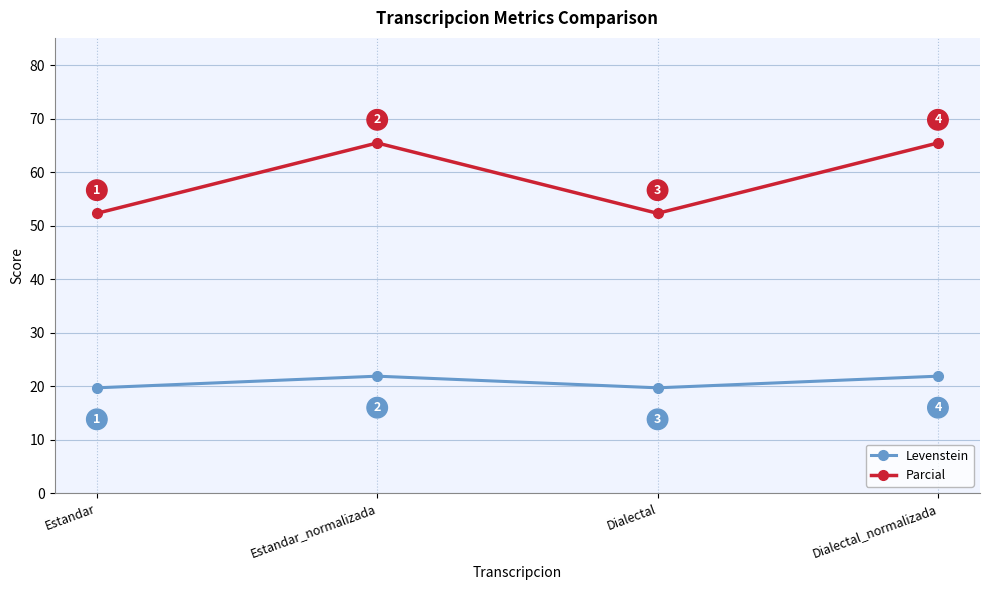

Which series has the largest range (max minus min)?

Parcial